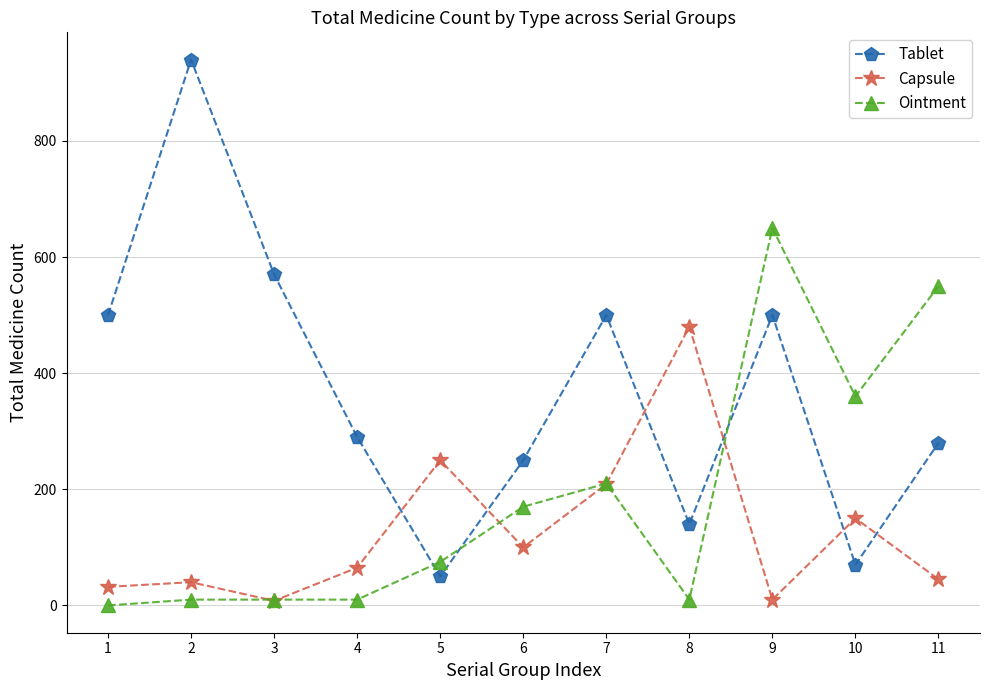

What is the sum of all Ointment values?

2055